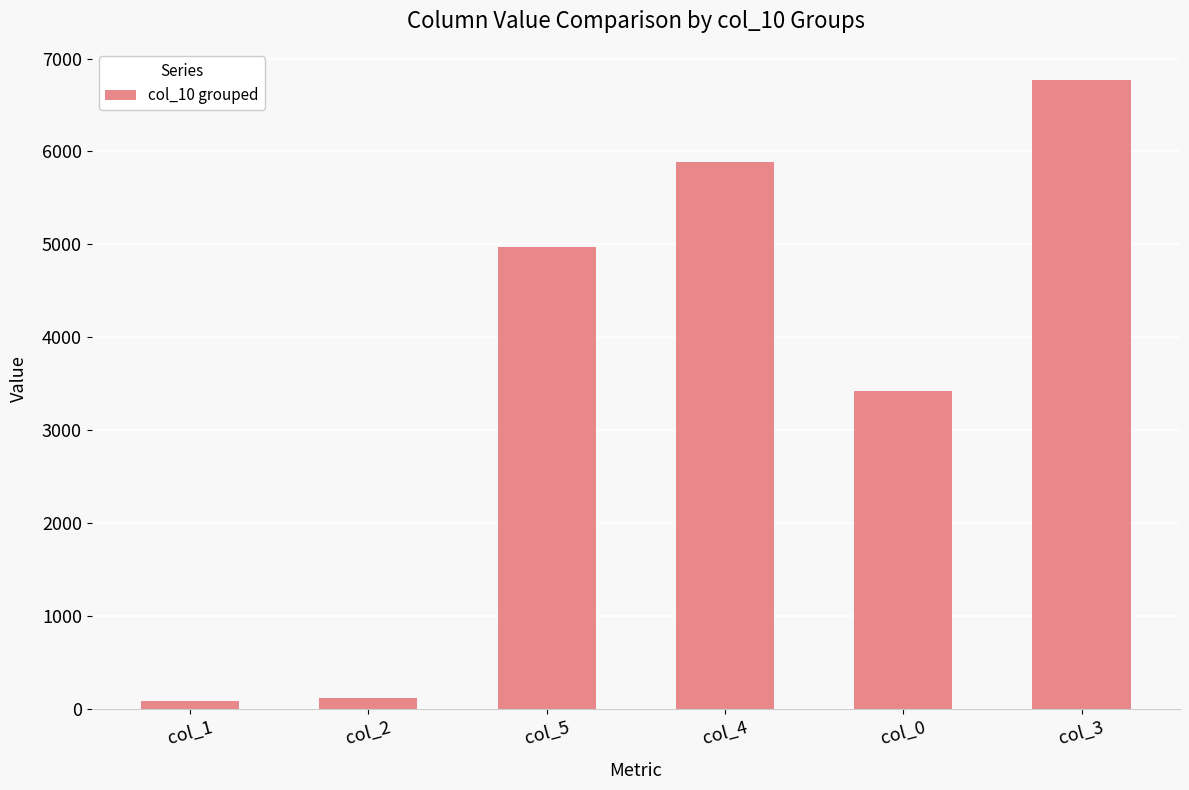

What is the greatest value displayed?

6766